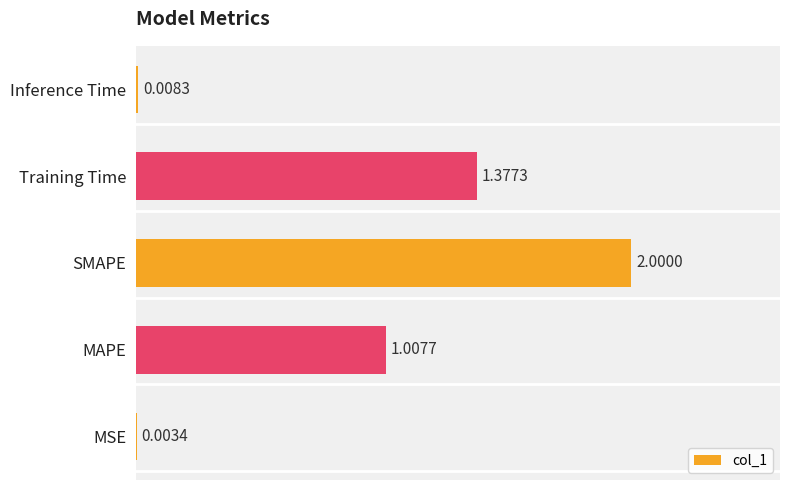

What is the change in value from MSE to MAPE?

+1.0